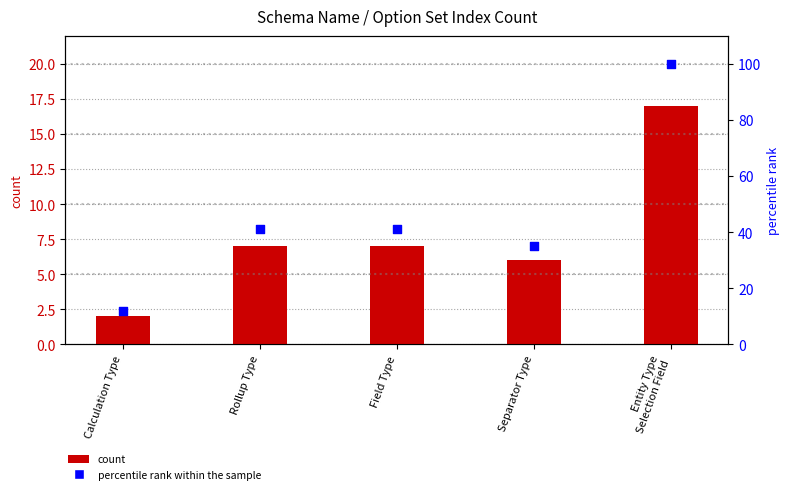

Which series has the largest total across all categories?

percentile rank within the sample